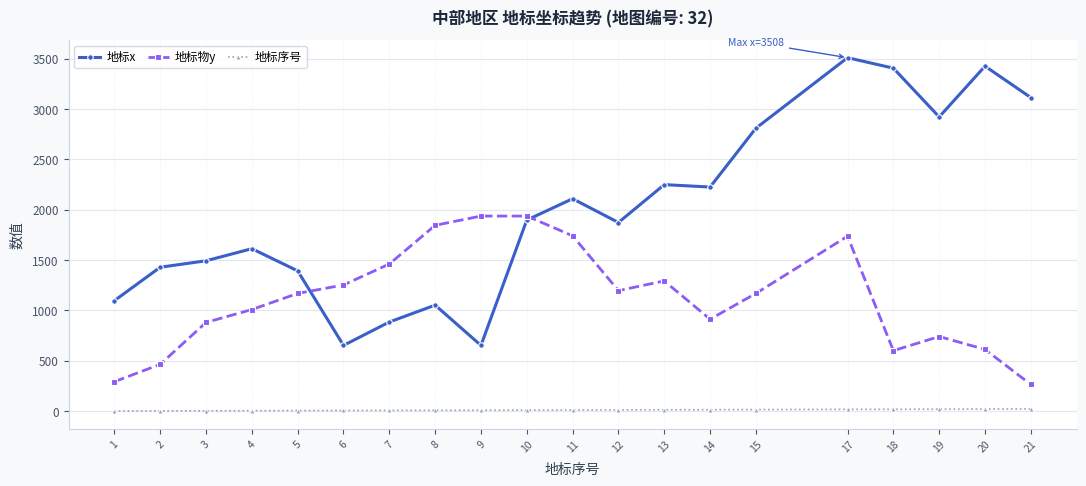

True or false: 地标物y has more than 1 interior local peaks.

True